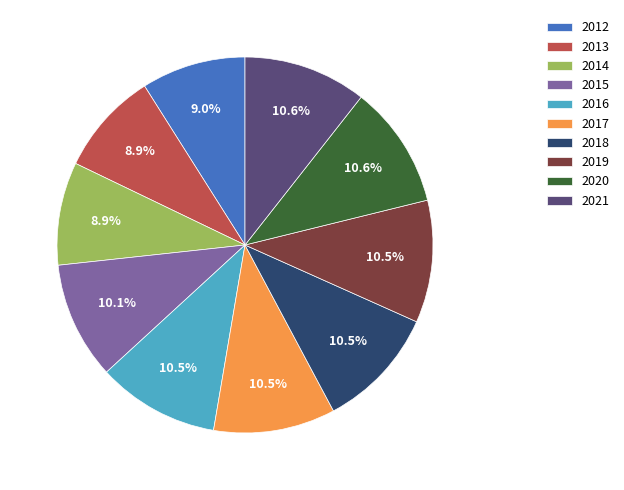

Is there a majority slice in this chart?

No